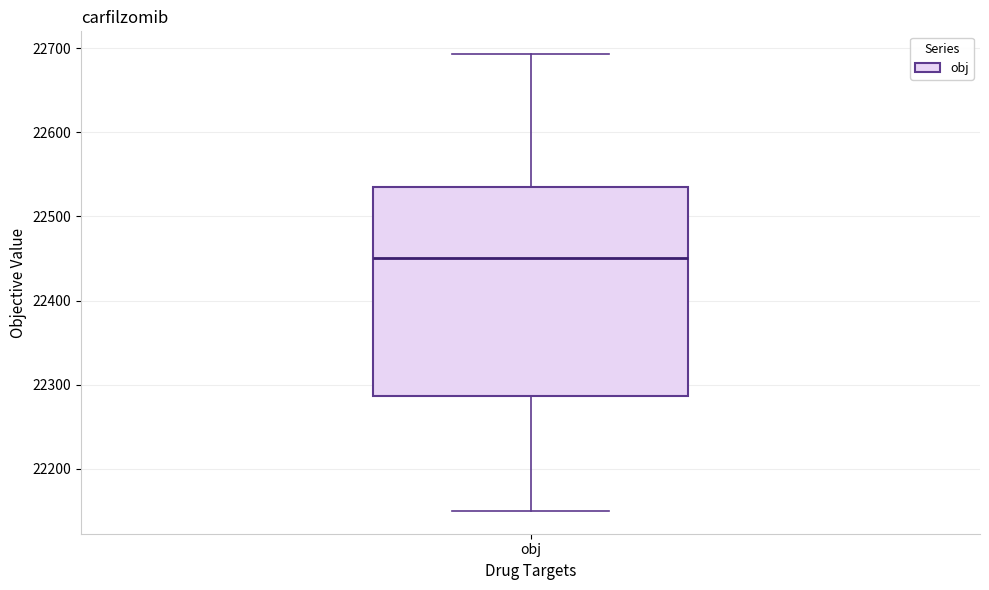

Read this box plot against the y-axis: the position of the median line, the range covered by the box, and the ends of both whiskers. The values are not printed on the chart, so give them approximately, as read against the axis.

median 22450, box 22290 to 22530, whiskers 22150 to 22690